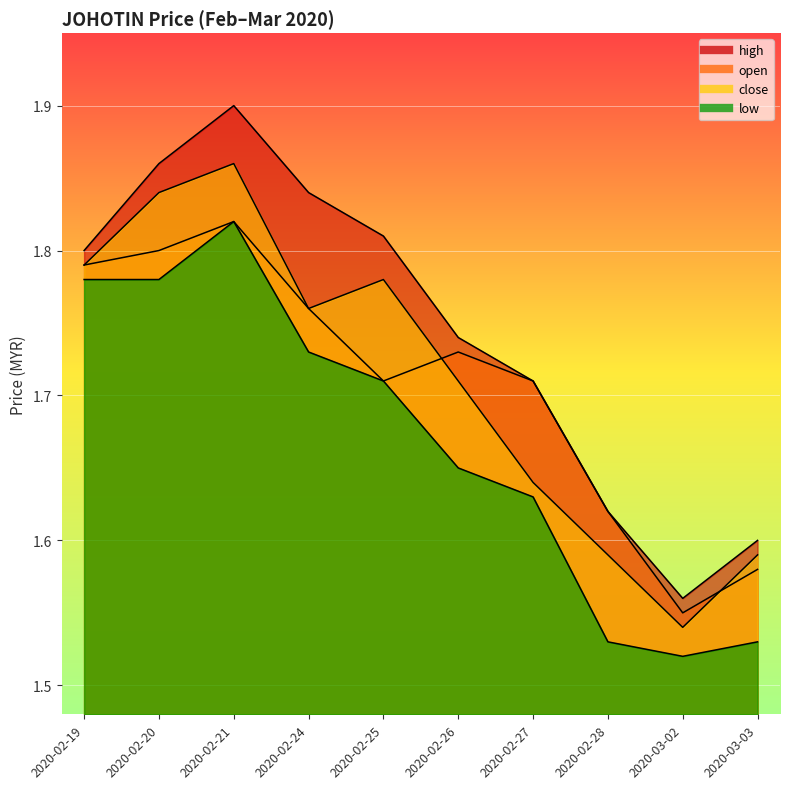

What is the label of the 1st point from the right?

2020-03-03